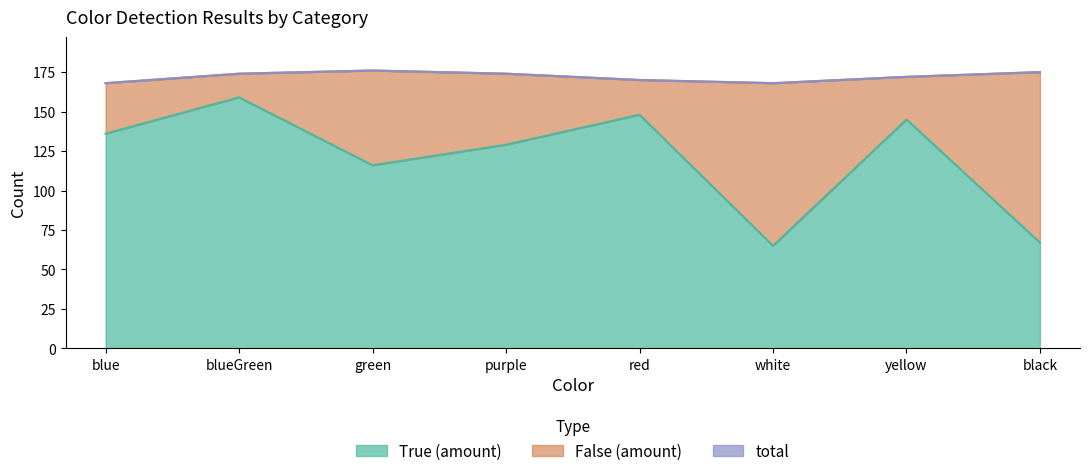

At which label is total closest to 172?

yellow